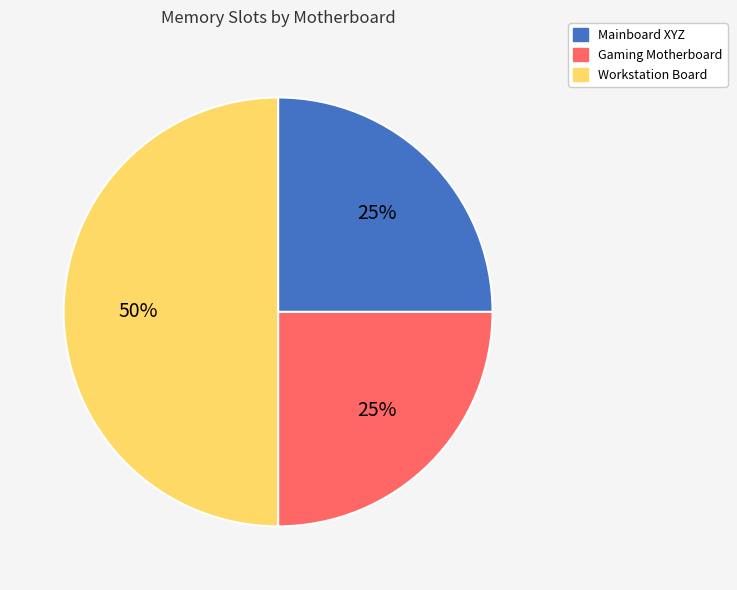

What percentage is the Gaming Motherboard slice, to the nearest percent?

25%